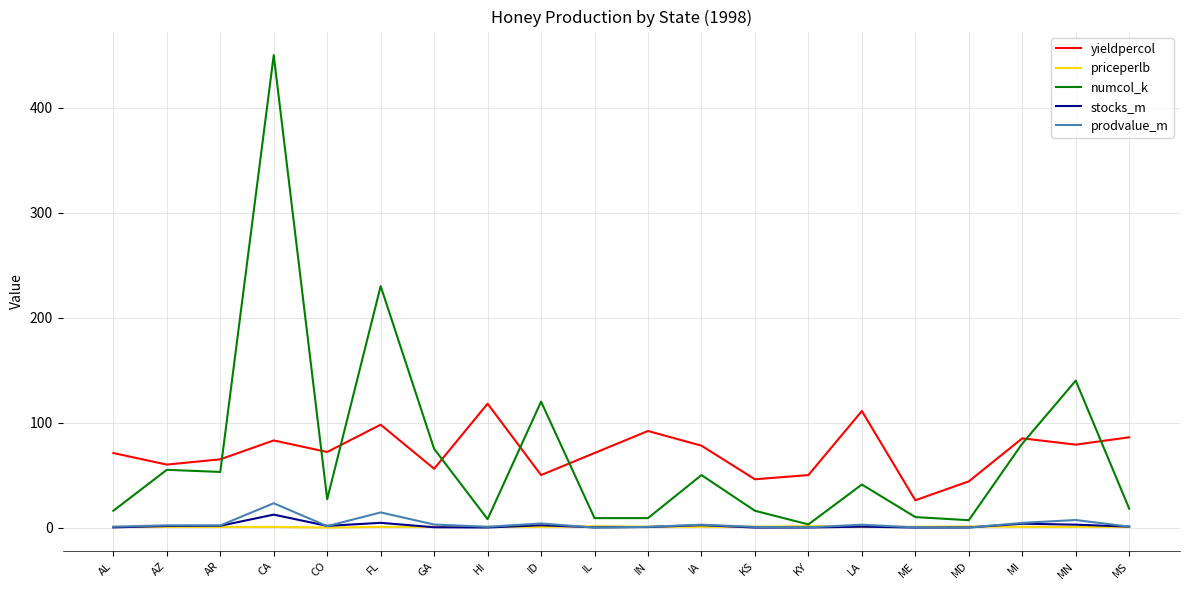

Which series changed the most between HI and ID?

numcol_k